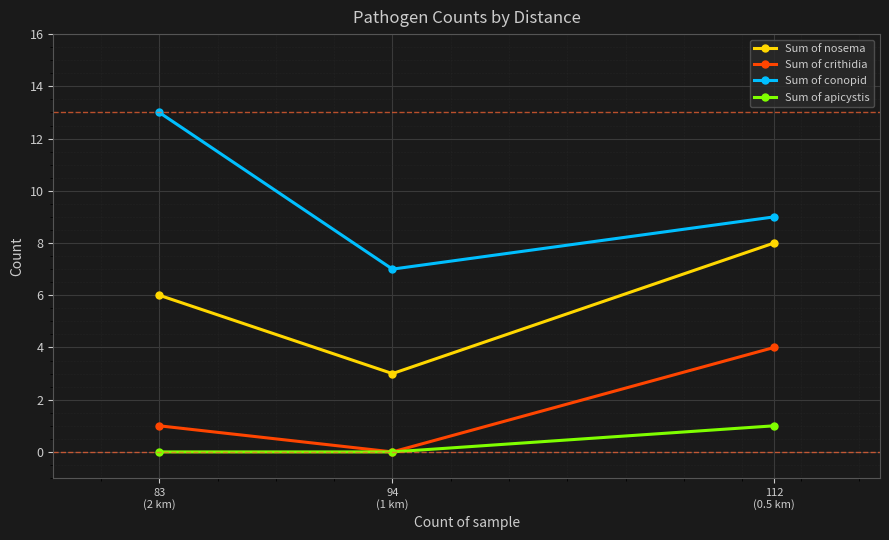

What is the average value of the Sum of crithidia series?

2